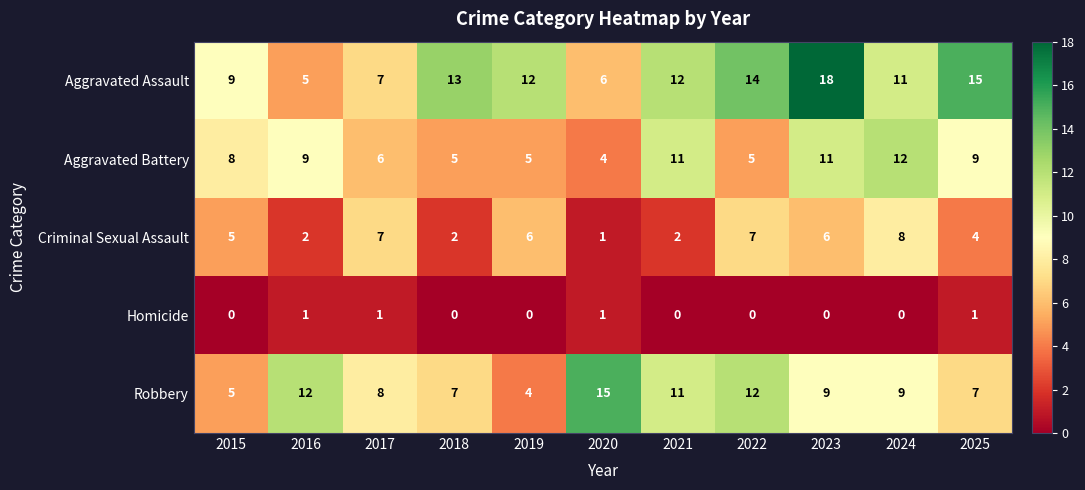

At which category is the sum across all series the highest?

2023